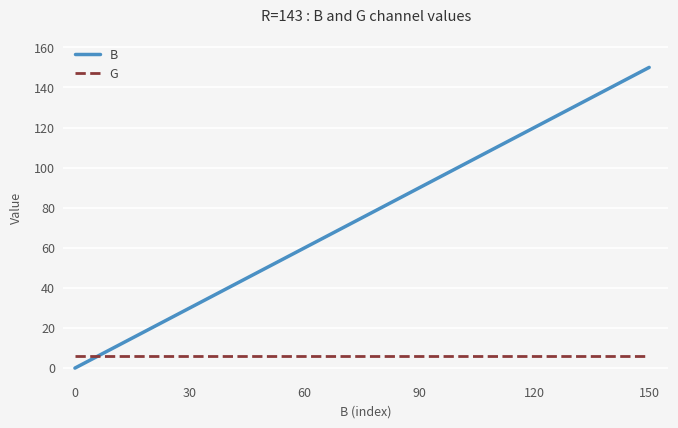

Rank the series by their average value, from highest to lowest.

B, G